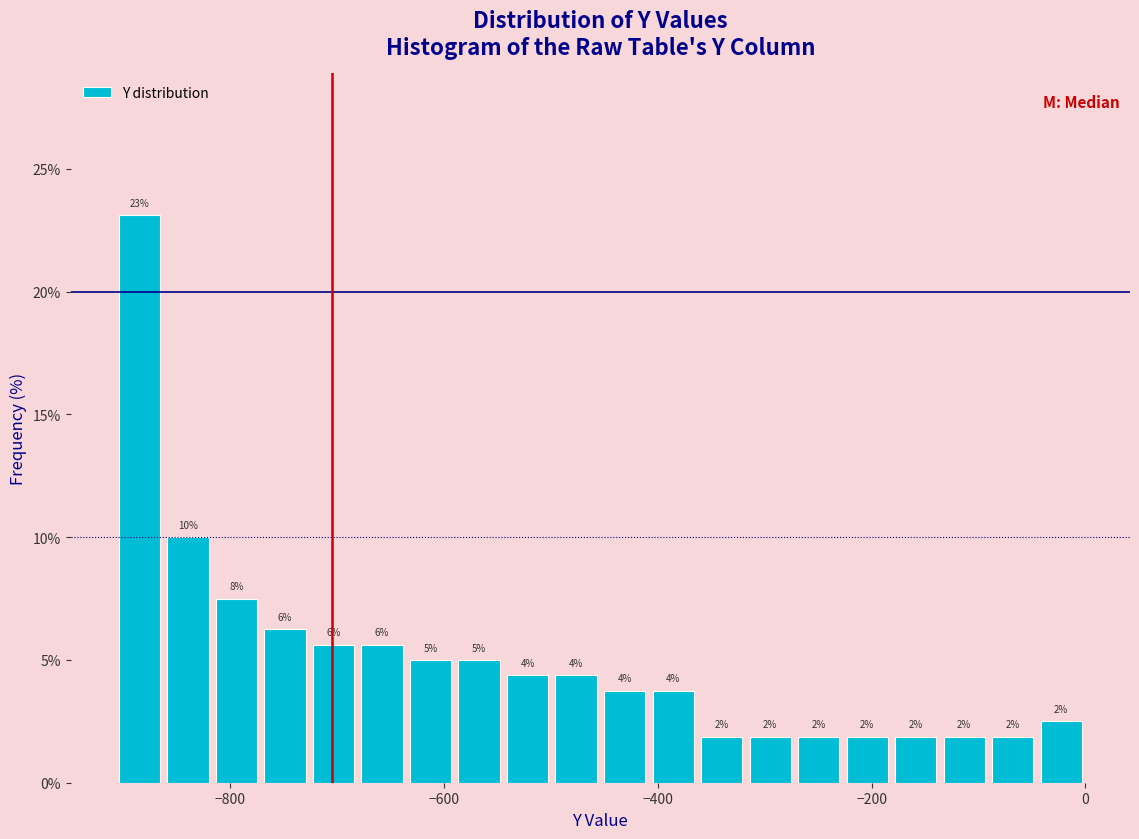

Read against the x-axis, roughly where is the centre of the tallest bar?

-880